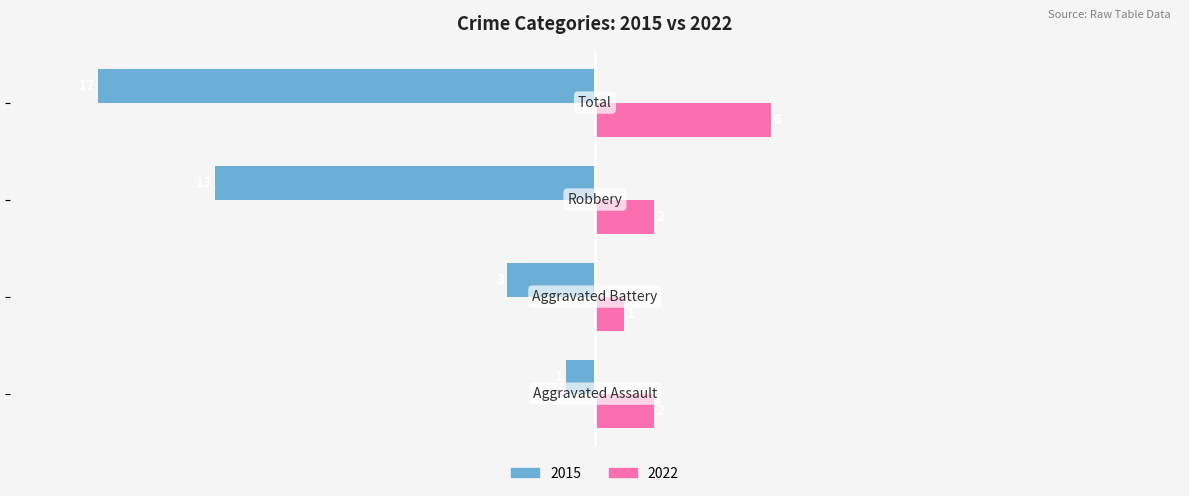

Count the 2022 values in the range 2 to 6.

3